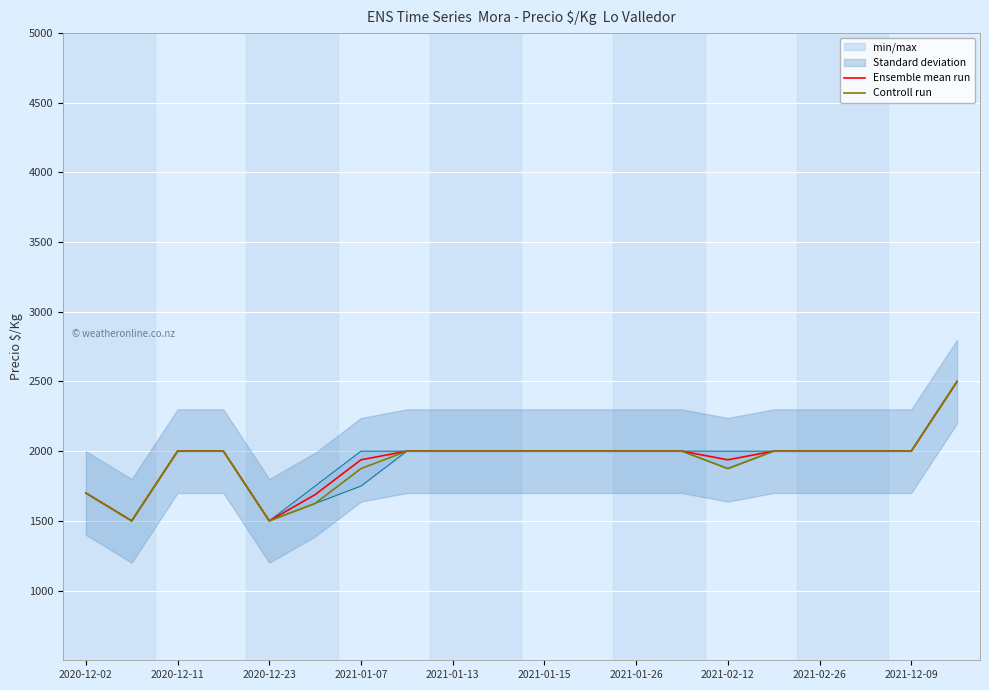

True or false: Controll run has a value of 2000 at 11.

True